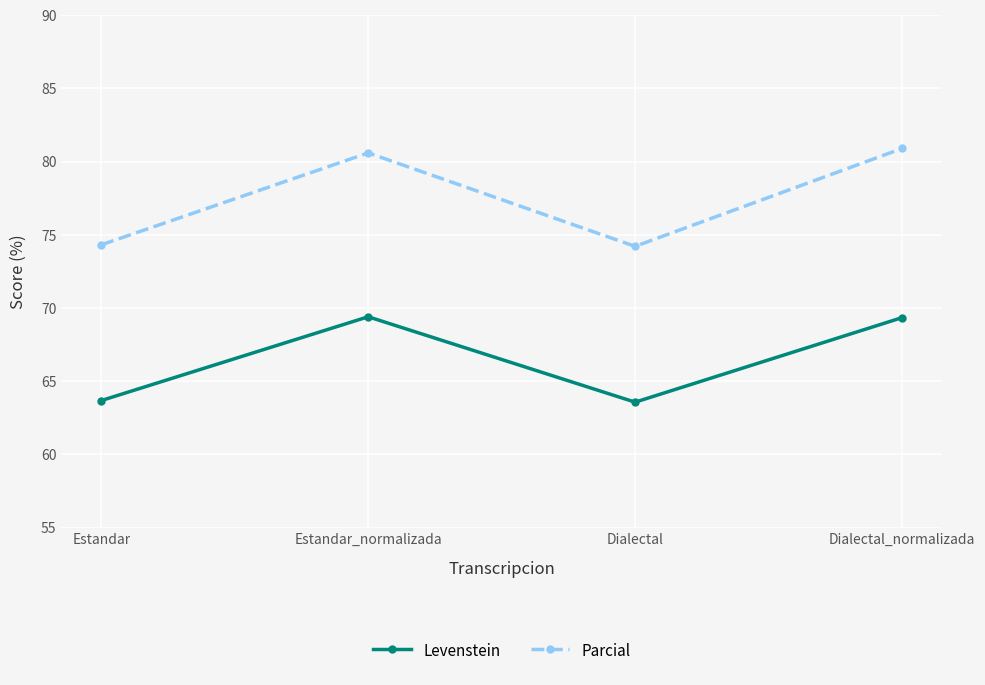

What is the difference between the maximum and second lowest values in the Levenstein series?

5.7